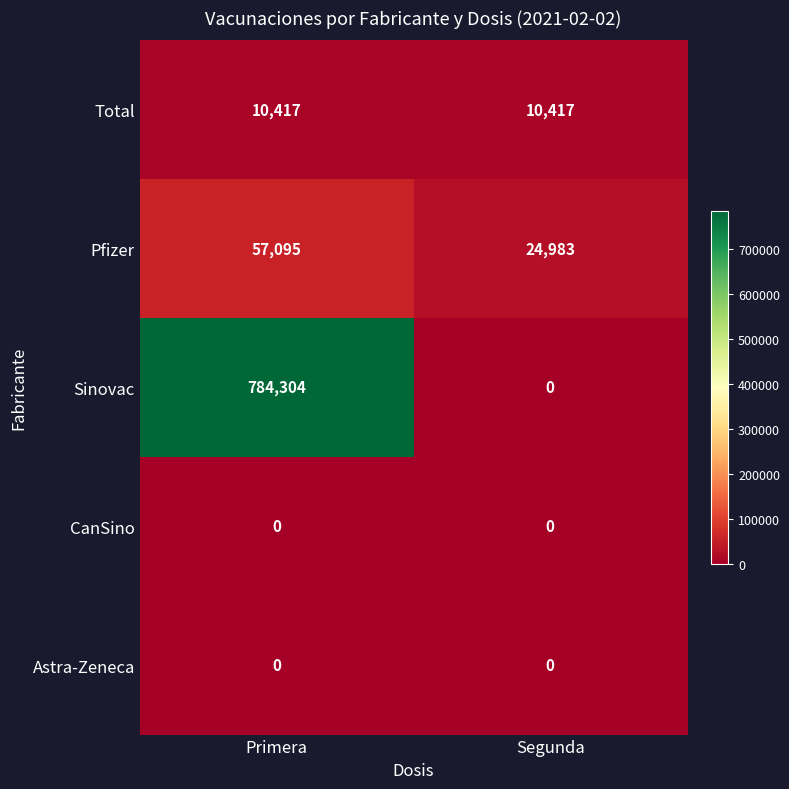

Which label corresponds to the largest value in the chart?

Primera